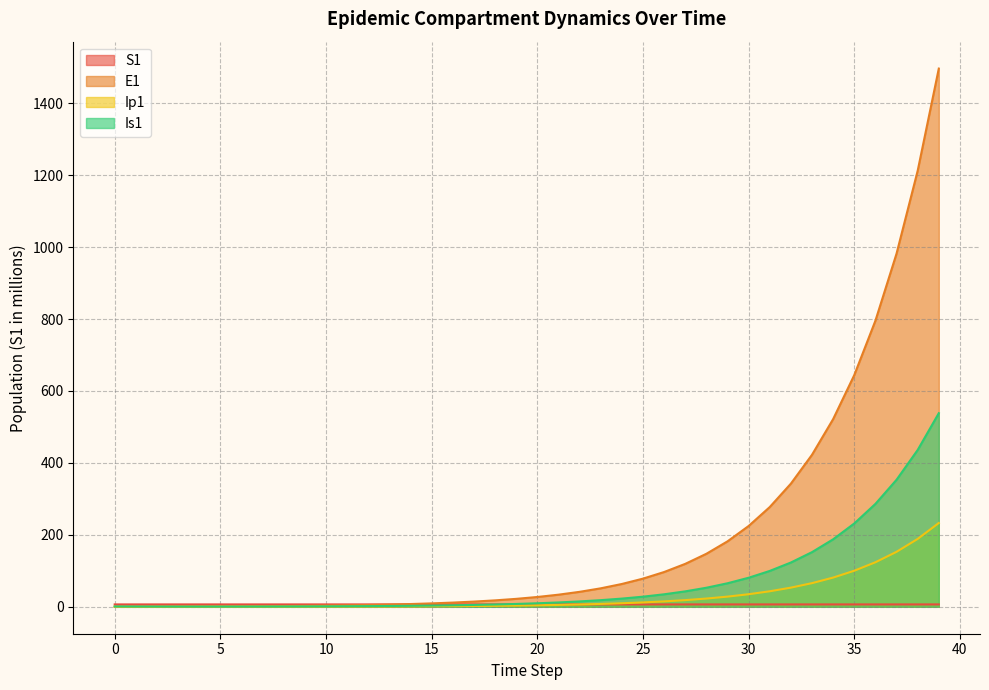

What is the sum of the Ip1 values at 37 and 17?

155.1